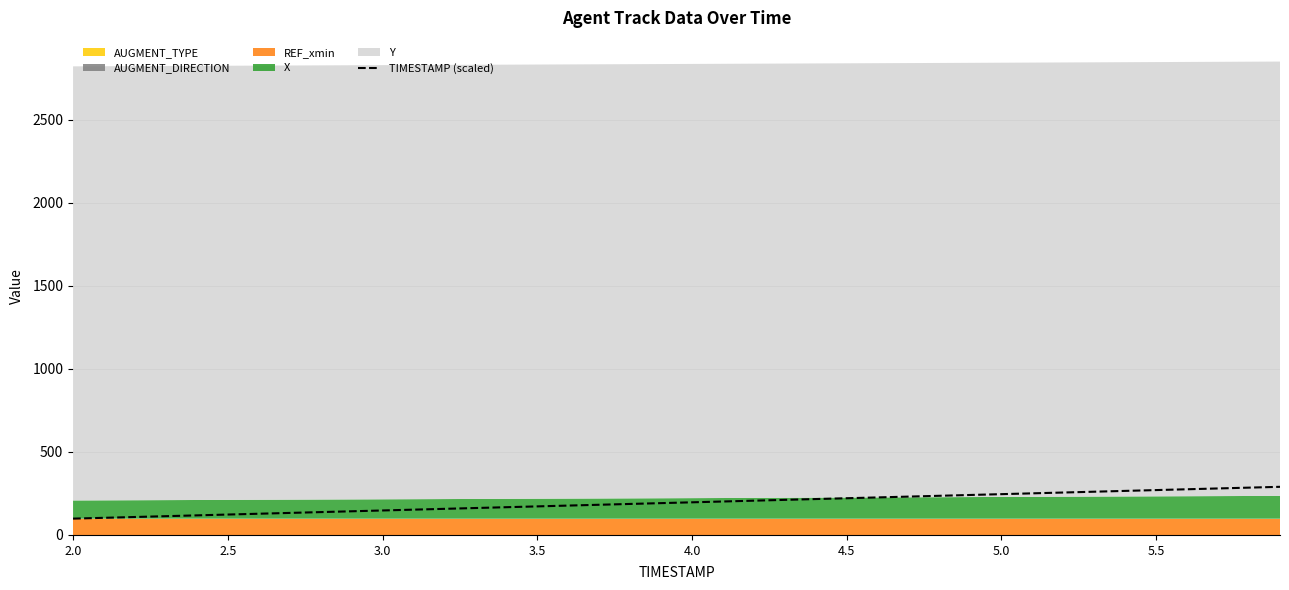

How many values exceed 196?

20